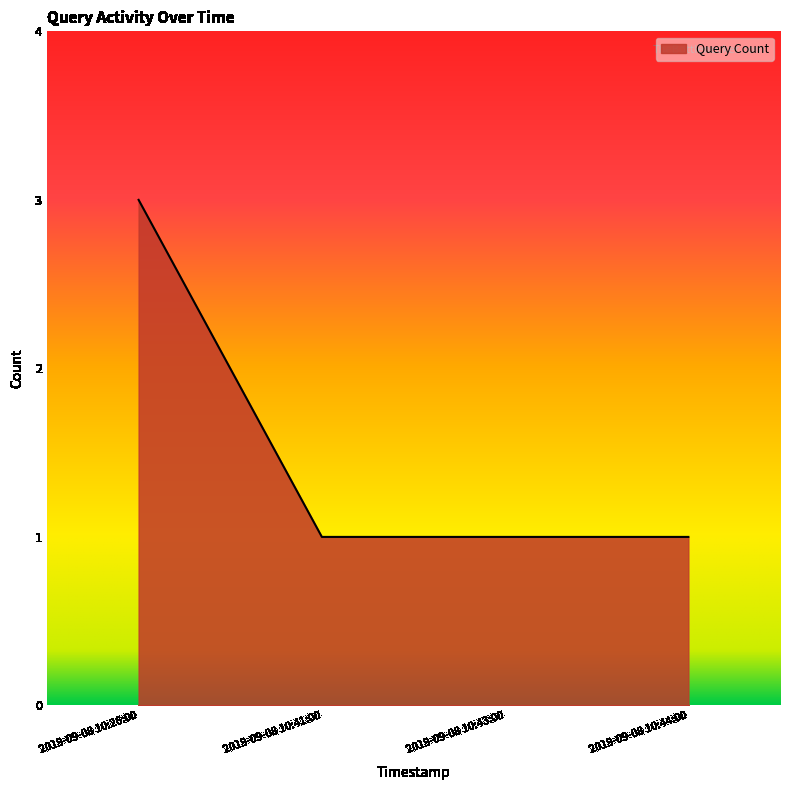

How many values are between 1 and 3?

4